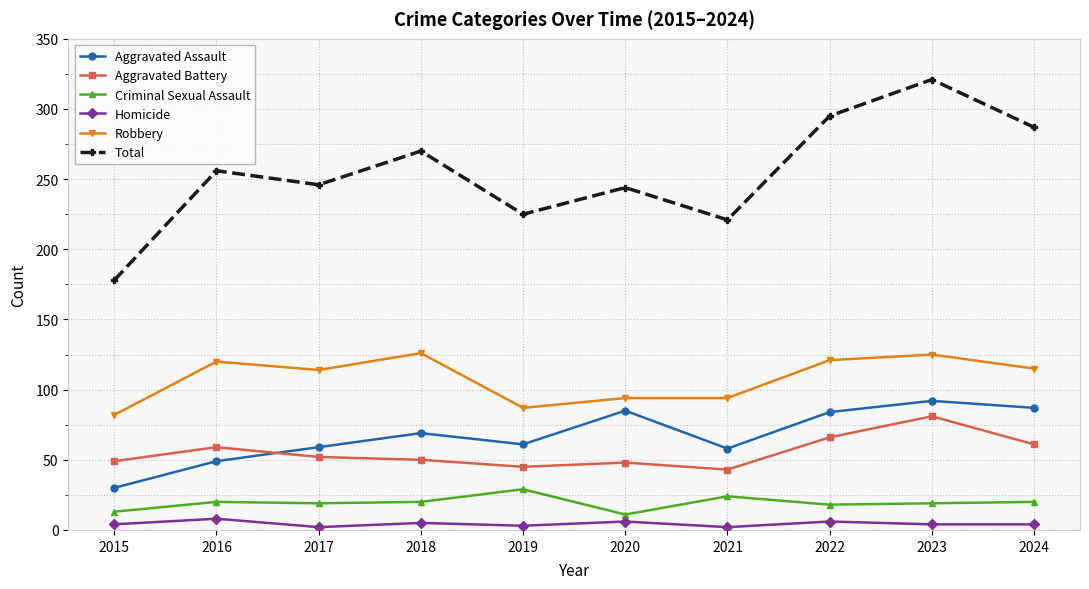

Rank the series by their maximum value, from highest to lowest.

Total, Robbery, Aggravated Assault, Aggravated Battery, Criminal Sexual Assault, Homicide